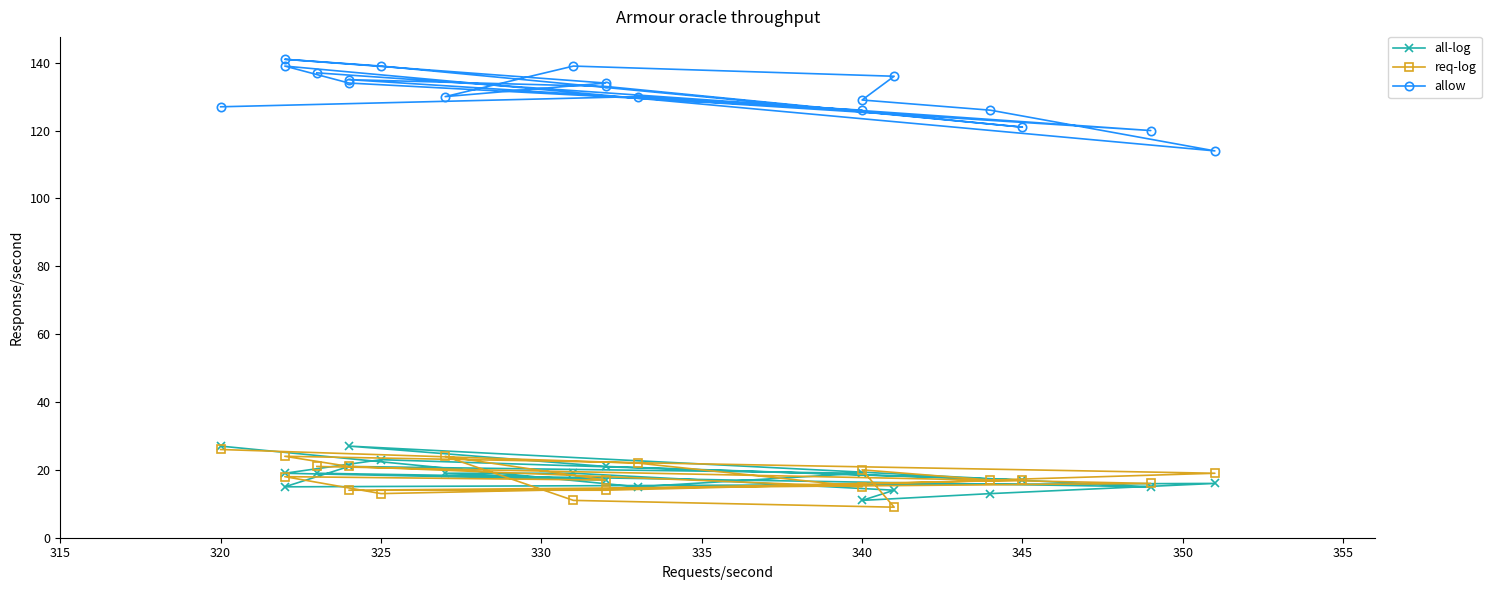

How many data points does each series have?

19